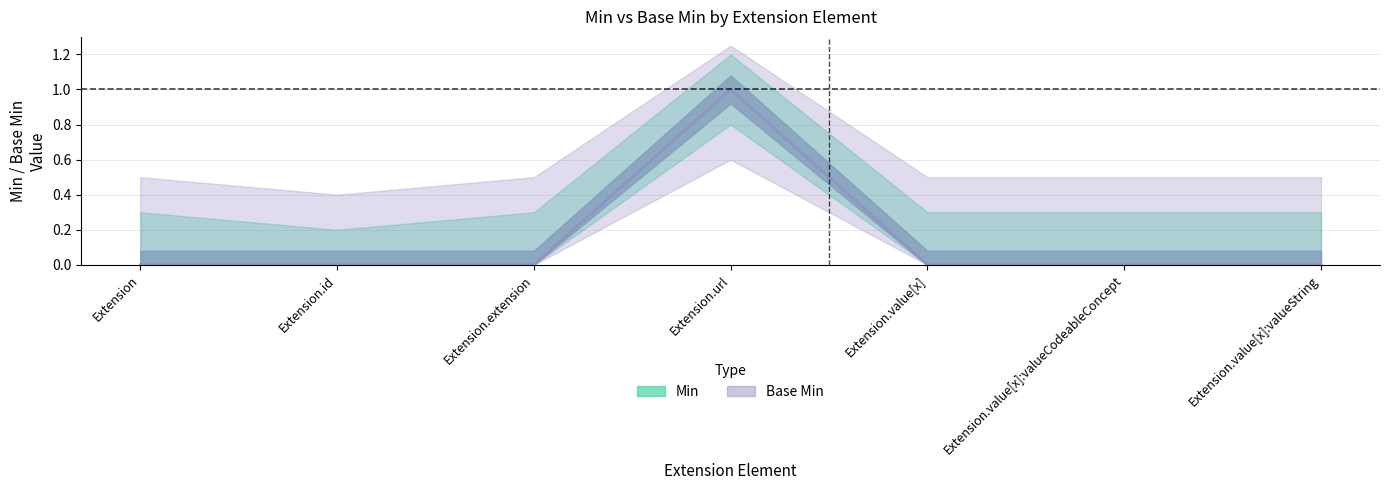

True or false: Base Min has more than 0 interior local peaks.

True